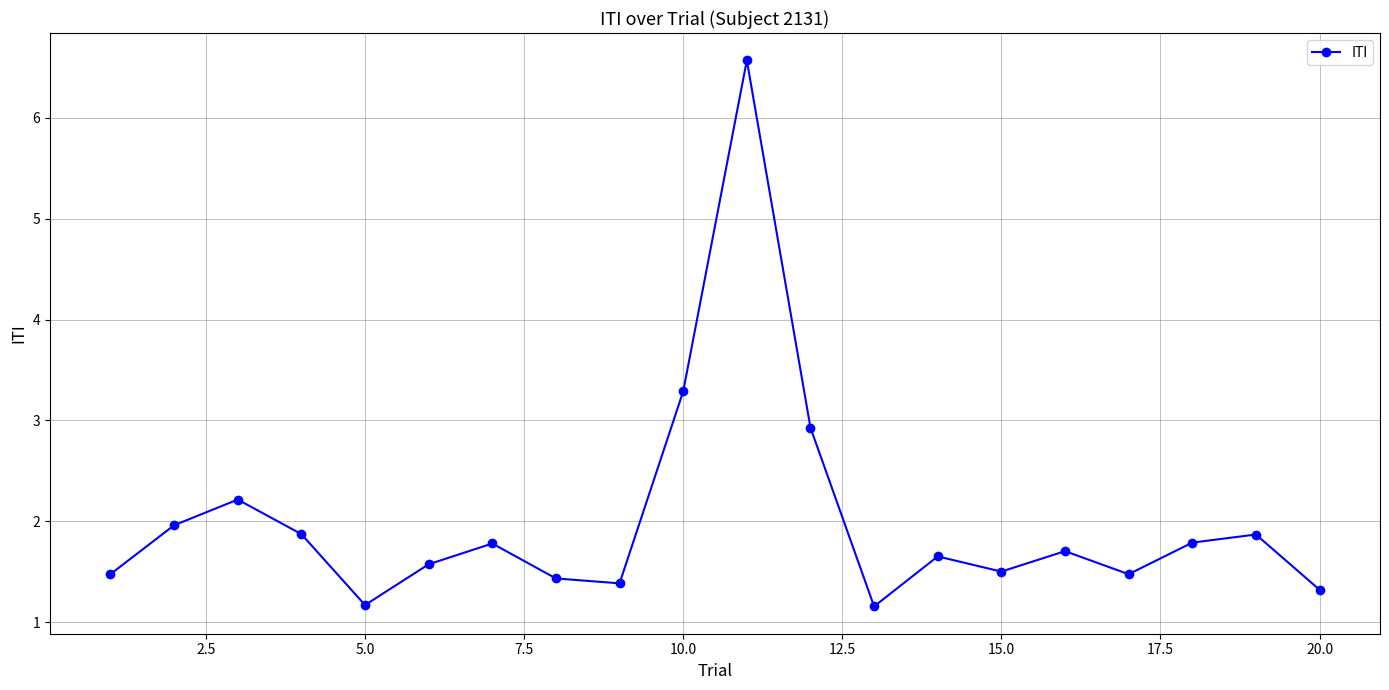

Reading right to left, list all the values displayed in this chart.

1.3	1.9	1.8	1.5	1.7	1.5	1.7	1.2	2.9	6.6	3.3	1.4	1.4	1.8	1.6	1.2	1.9	2.2	2.0	1.5